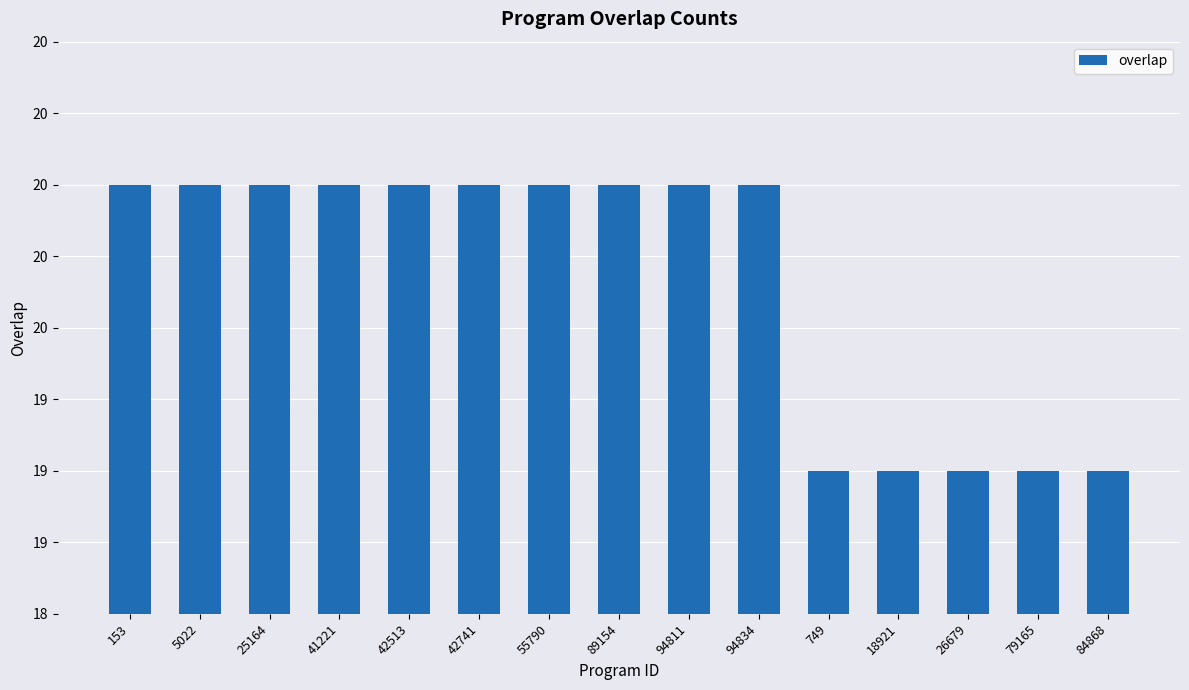

Rank the categories by value from highest to lowest.

153, 5022, 25164, 41221, 42513, 42741, 55790, 89154, 94811, 94834, 749, 18921, 26679, 79165, 84868